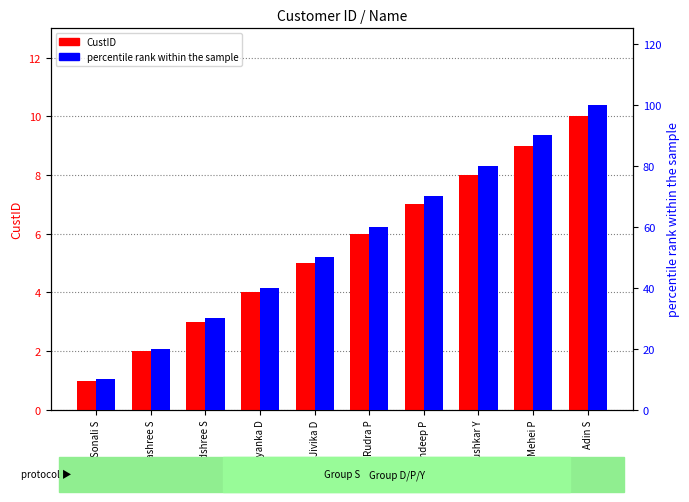

Rank the series at Sandeep P from highest to lowest value.

percentile rank within the sample, CustID